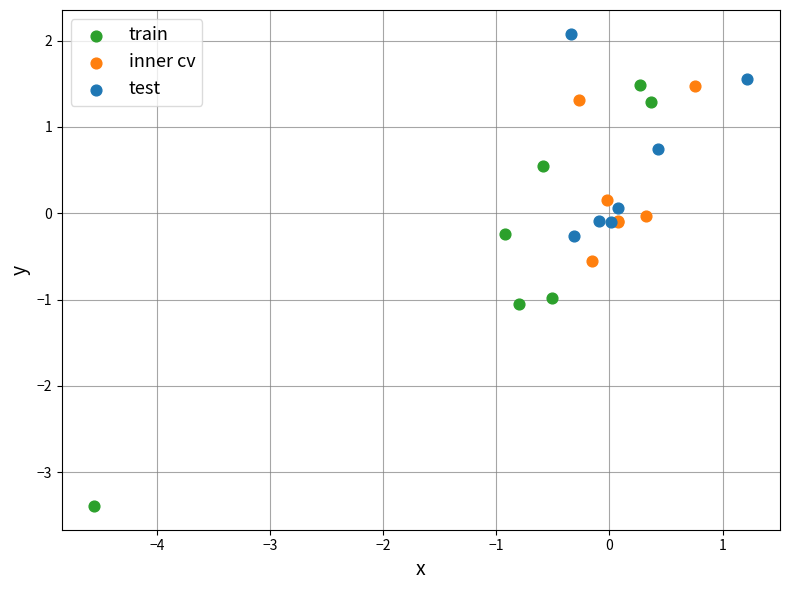

What are all the series names shown in the legend?

train, inner cv, test